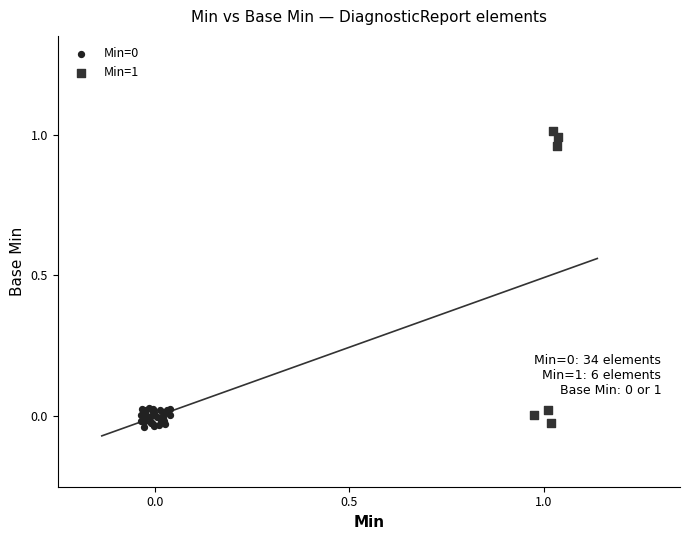

Which series contains the highest Y value?

Min=1